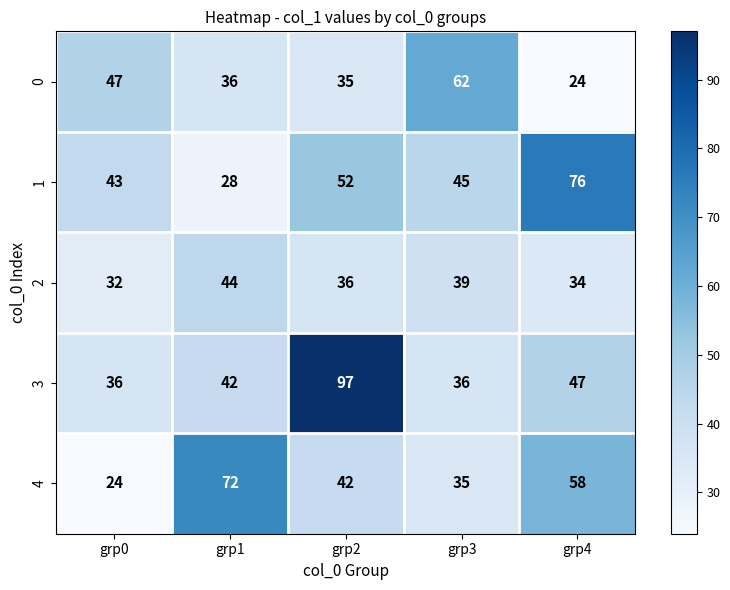

At grp0, list the series in order from largest to smallest.

0, 1, 3, 2, 4